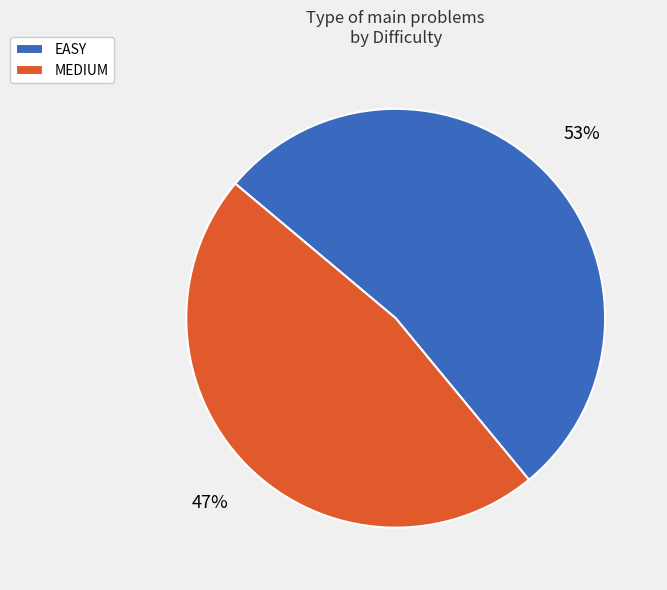

To the nearest percent, what is the average slice percentage?

50%